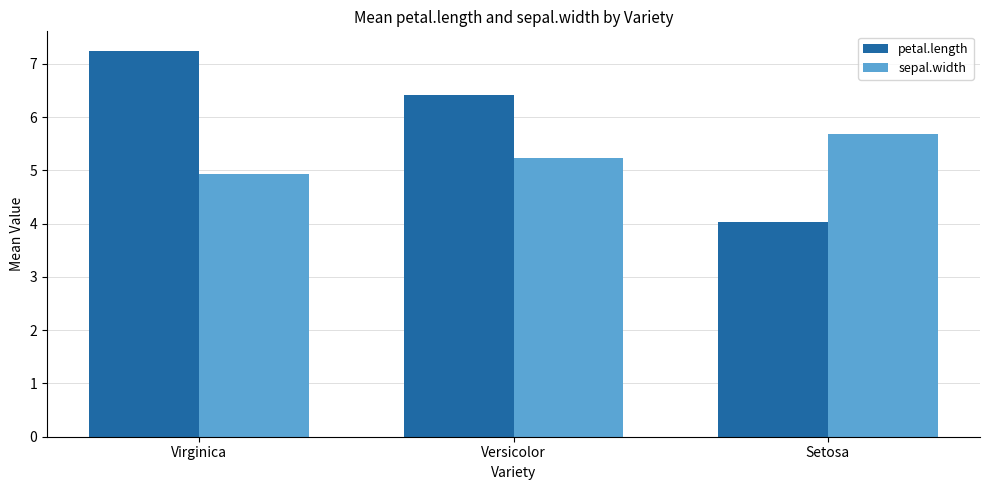

What is the maximum value for sepal.width?

5.7